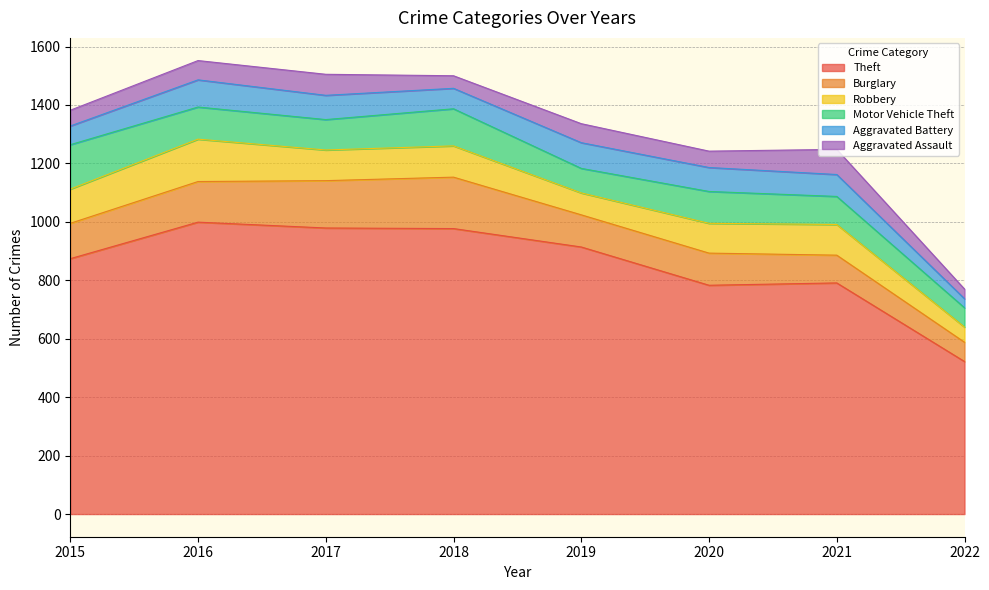

How many data points in Burglary are less than 121?

4